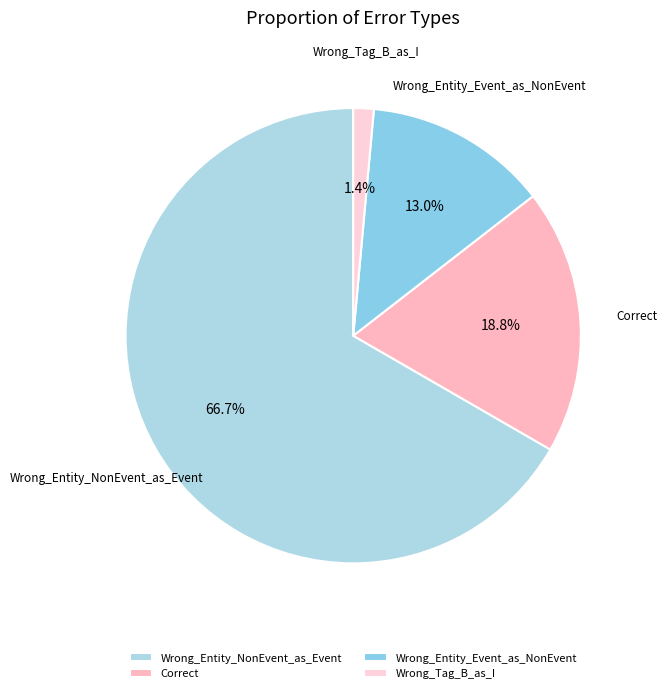

Between Wrong_Entity_NonEvent_as_Event and Wrong_Tag_B_as_I, which is larger?

Wrong_Entity_NonEvent_as_Event